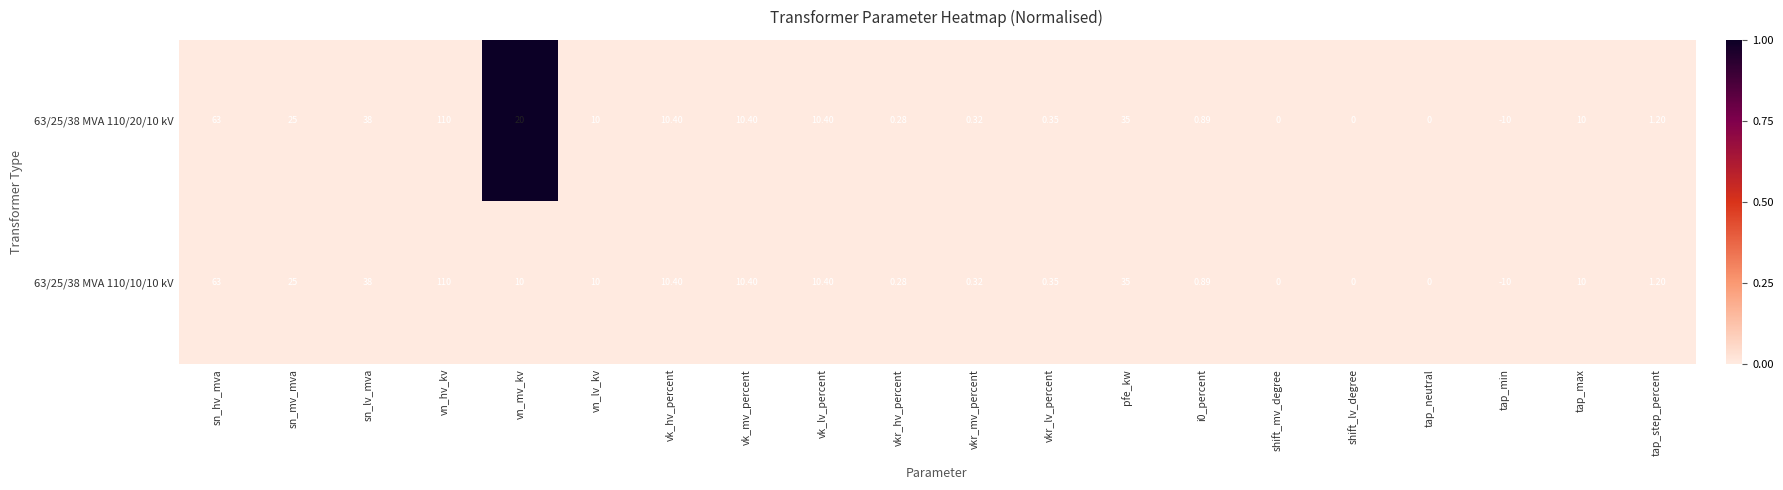

At which label does 63/25/38 MVA 110/20/10 kV reach its minimum?

tap_min